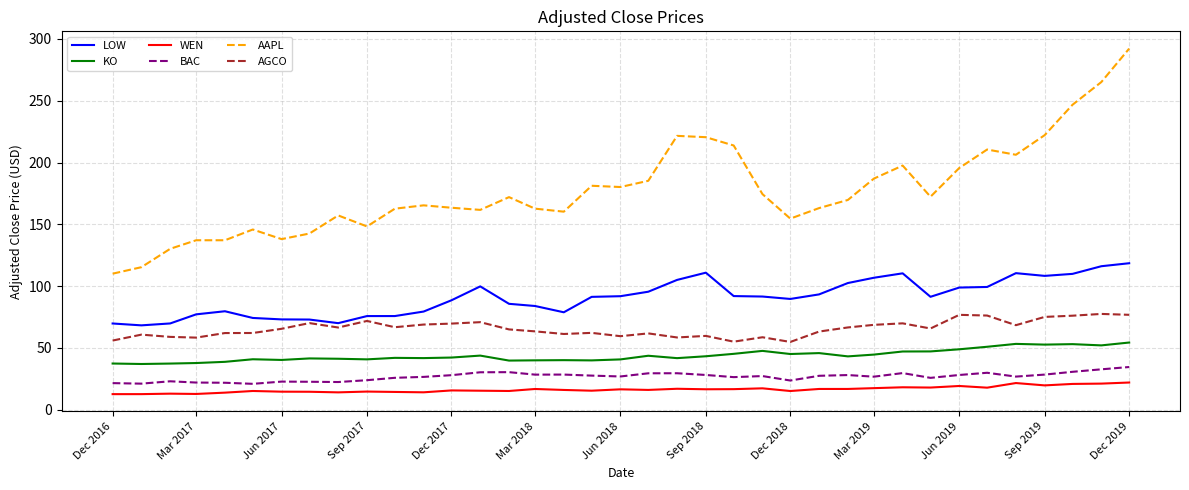

List the series in order of their peak value, highest first.

AAPL, LOW, AGCO, KO, BAC, WEN